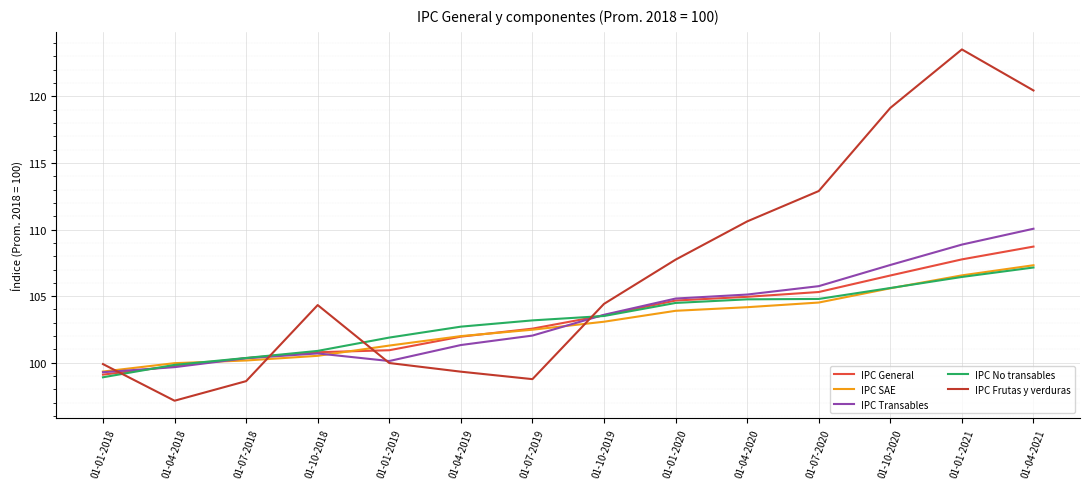

What is the difference between the second highest and second lowest values in the IPC Transables series?

9.2